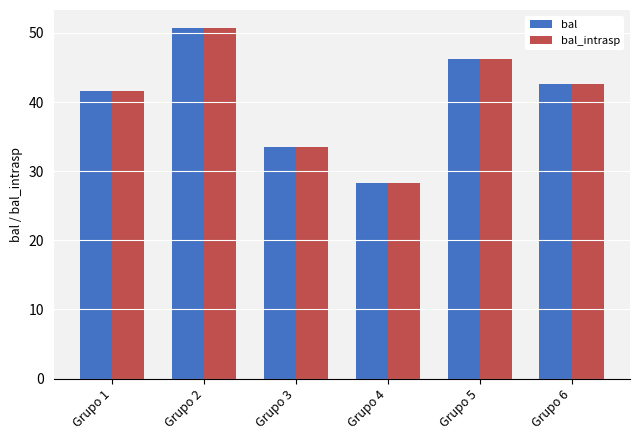

What is the smallest value displayed?

28.4